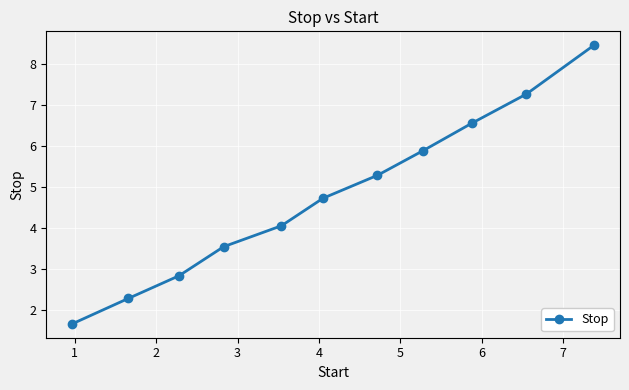

What is the smallest value displayed?

1.7